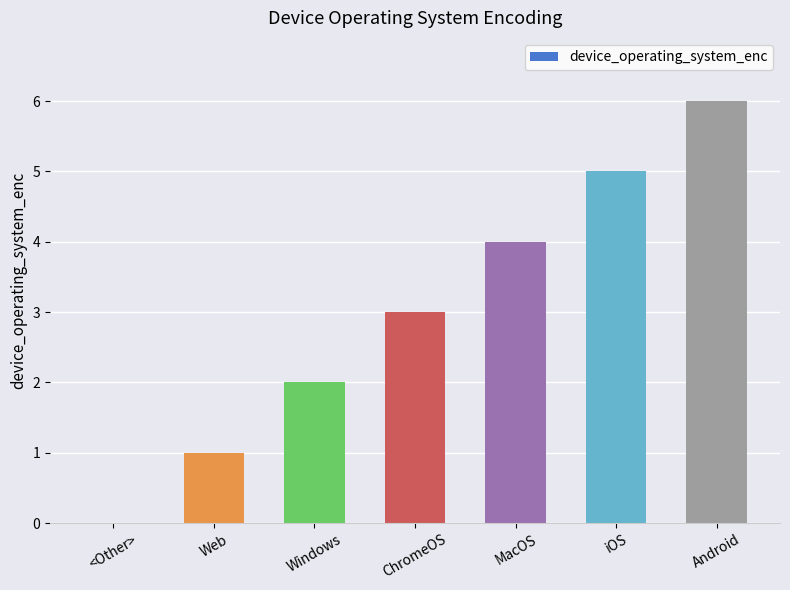

At which label is the value closest to 3?

ChromeOS